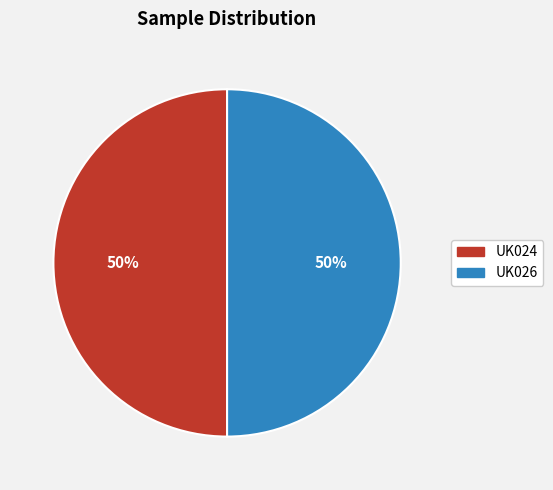

To the nearest percent, what is the combined percentage of UK026 and UK024?

100%